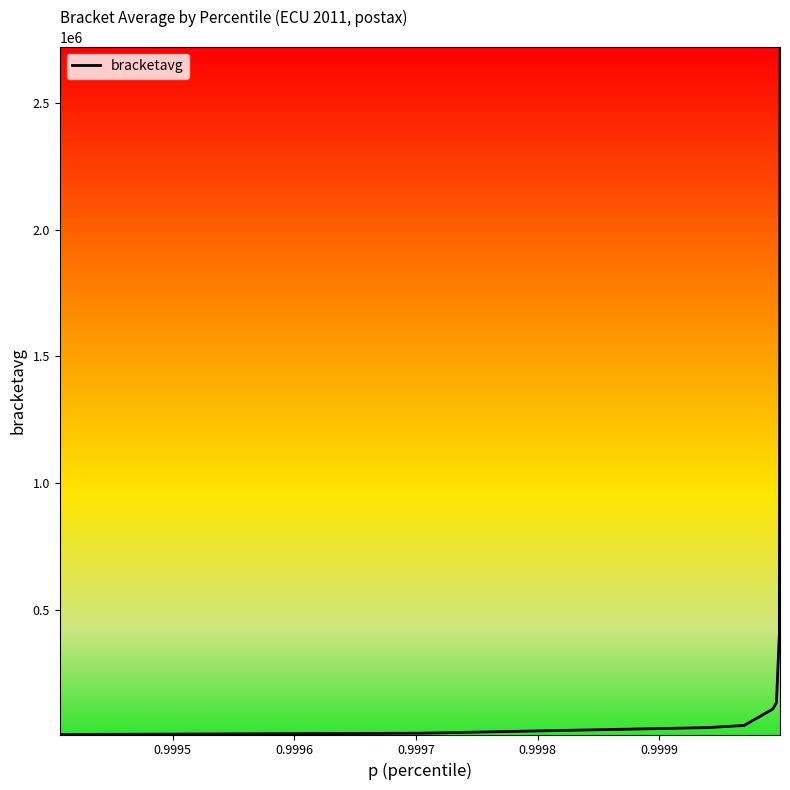

What is the maximum value shown in the chart?

2720421.4